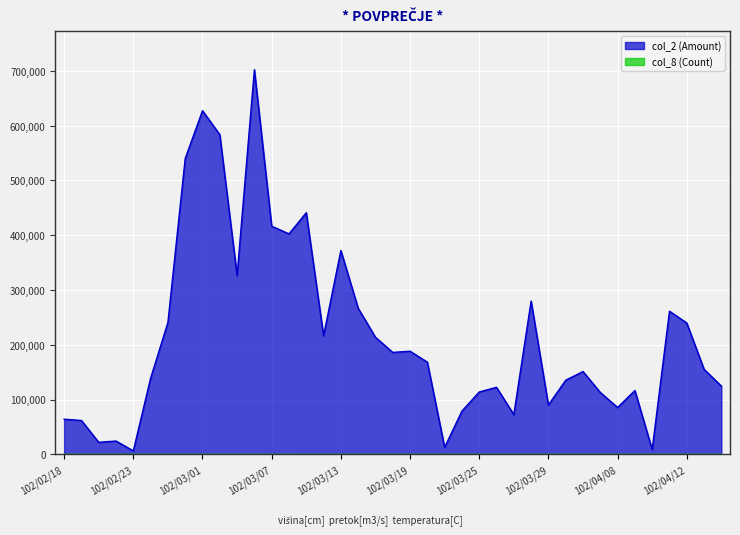

True or false: col_8 (Count) and col_2 (Amount) cross at least once.

False